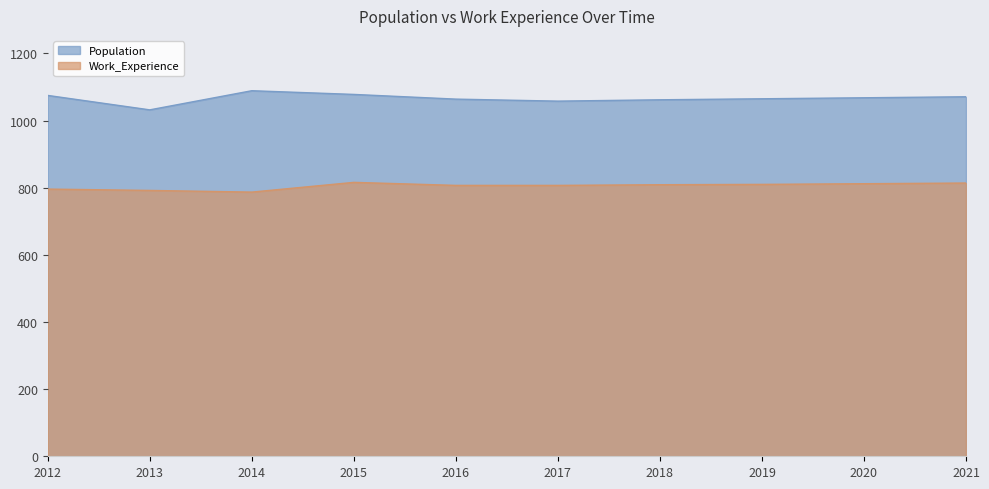

What is the spread (max minus min) of values at 2016?

257